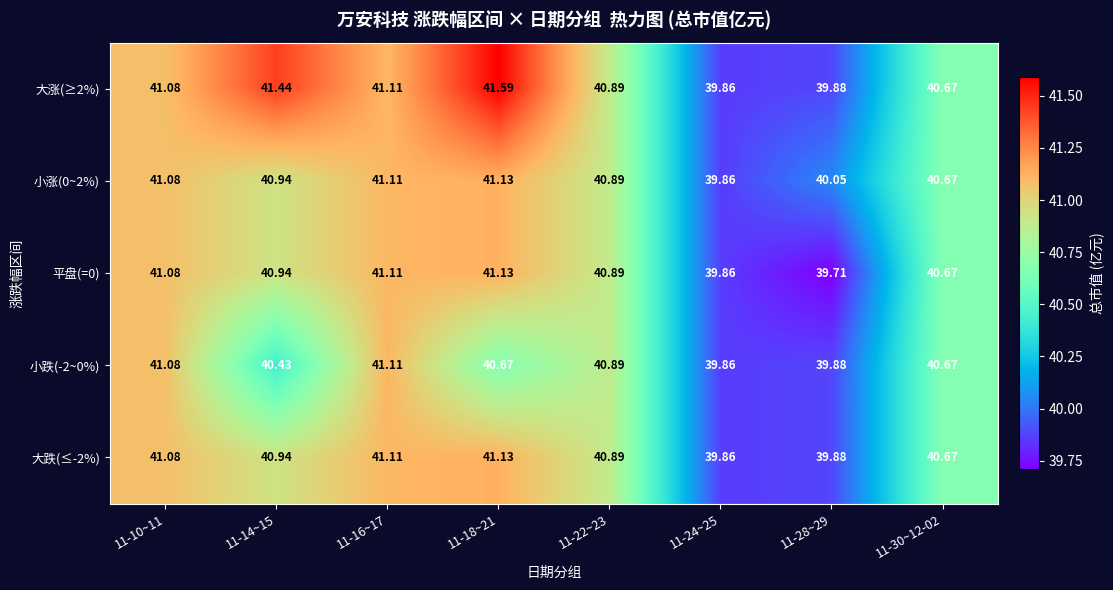

Reading left to right, what are all the values shown in this chart?

大涨(≥2%): 11-10~11=41.1	11-14~15=41.4	11-16~17=41.1	11-18~21=41.6	11-22~23=40.9	11-24~25=39.9	11-28~29=39.9	11-30~12-02=40.7
小涨(0~2%): 11-10~11=41.1	11-14~15=40.9	11-16~17=41.1	11-18~21=41.1	11-22~23=40.9	11-24~25=39.9	11-28~29=40.0	11-30~12-02=40.7
平盘(=0): 11-10~11=41.1	11-14~15=40.9	11-16~17=41.1	11-18~21=41.1	11-22~23=40.9	11-24~25=39.9	11-28~29=39.7	11-30~12-02=40.7
小跌(-2~0%): 11-10~11=41.1	11-14~15=40.4	11-16~17=41.1	11-18~21=40.7	11-22~23=40.9	11-24~25=39.9	11-28~29=39.9	11-30~12-02=40.7
大跌(≤-2%): 11-10~11=41.1	11-14~15=40.9	11-16~17=41.1	11-18~21=41.1	11-22~23=40.9	11-24~25=39.9	11-28~29=39.9	11-30~12-02=40.7